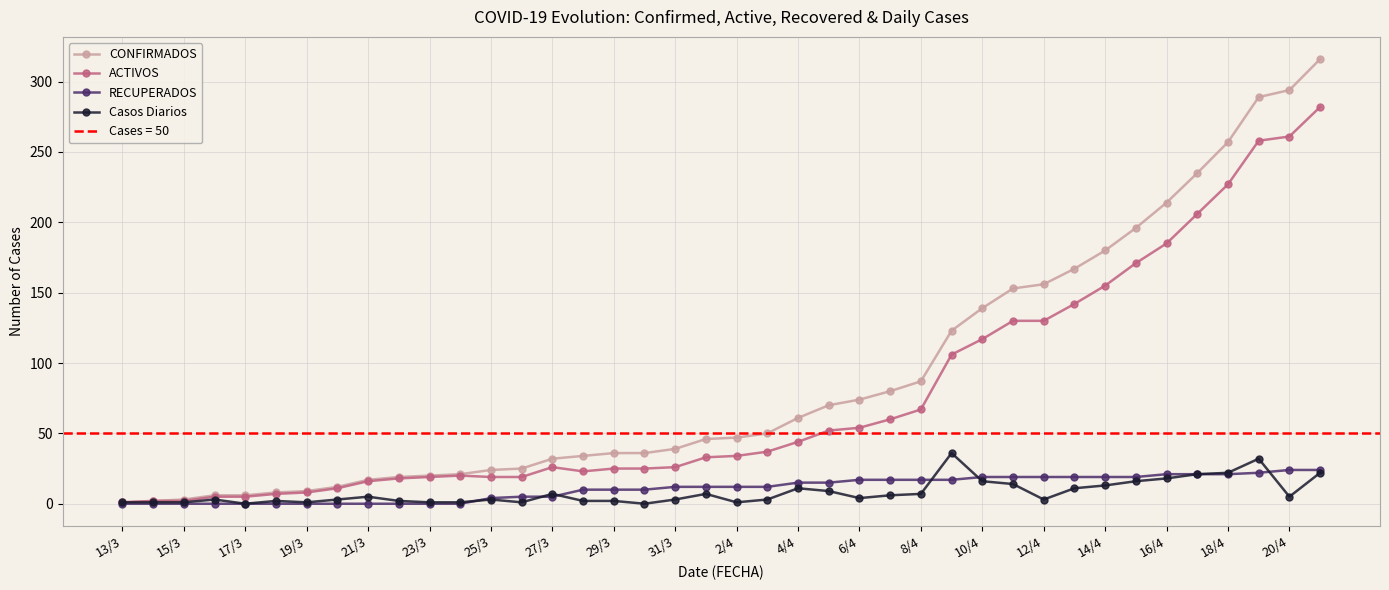

What is the highest value of the ACTIVOS series?

282